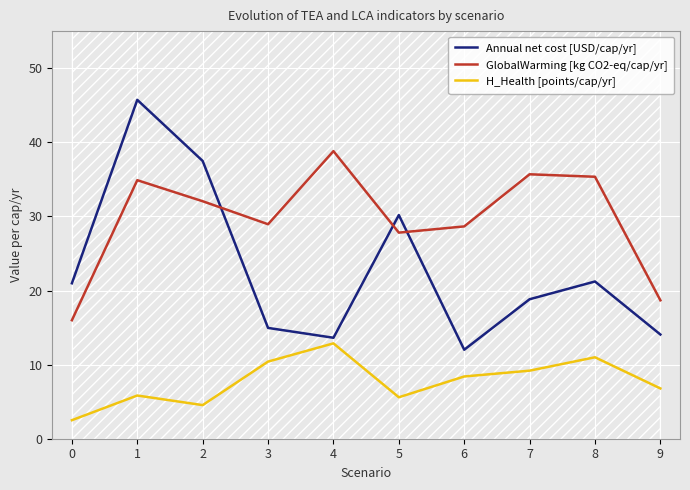

At how many categories does at least one series exceed 4?

10